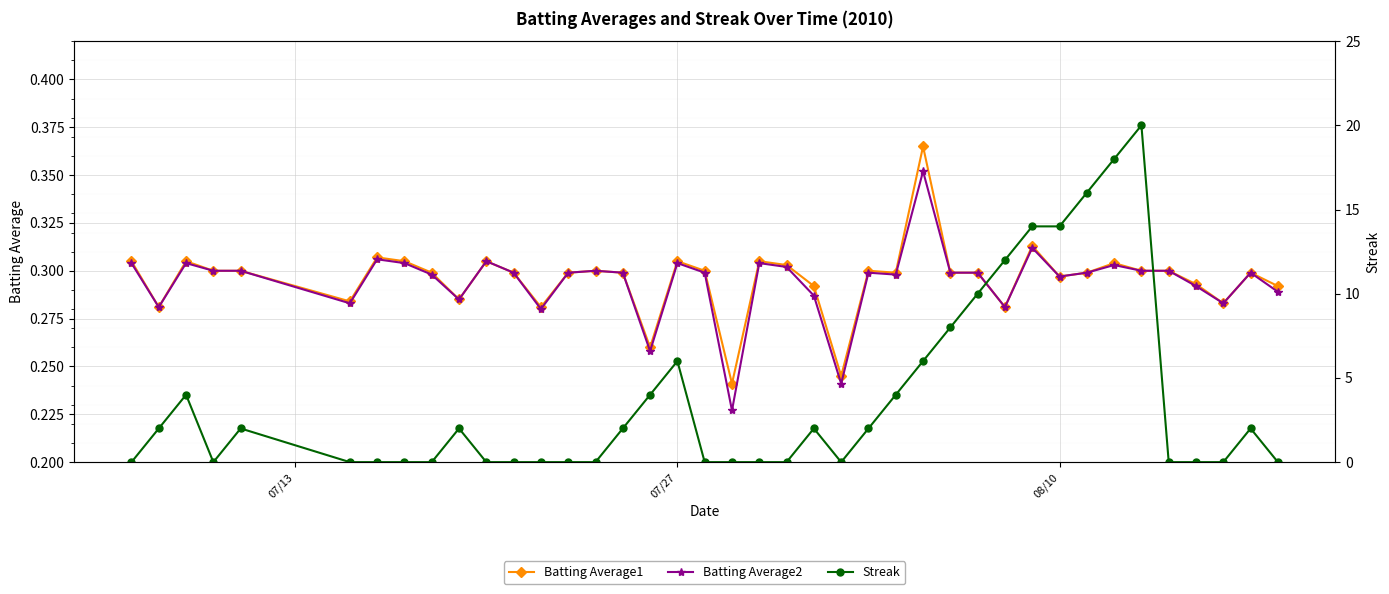

True or false: Batting Average1 has more than 0 points higher than both neighbors.

True